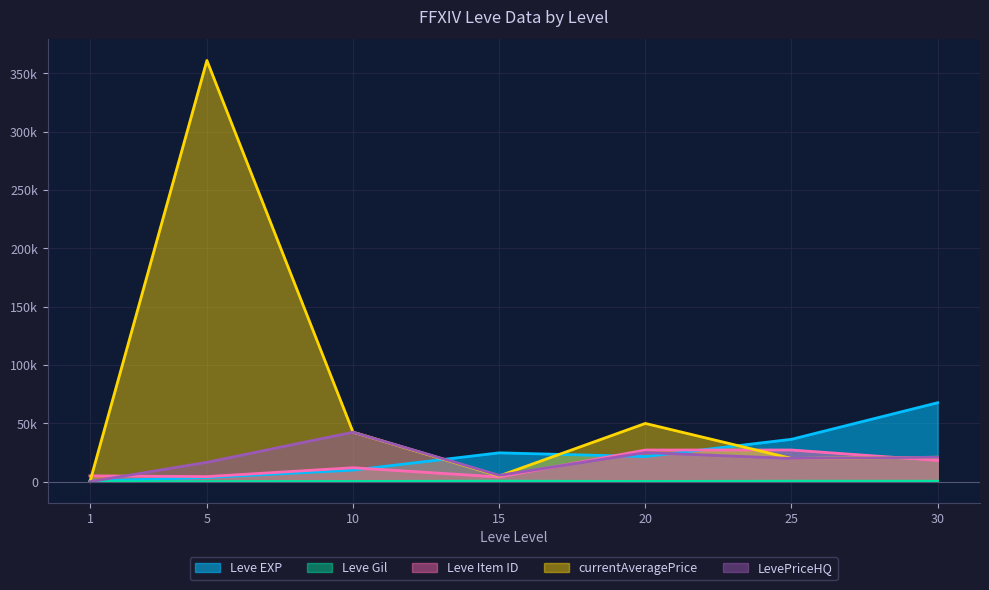

What is the difference between the second highest and minimum values in the Leve Item ID series?

23120.0